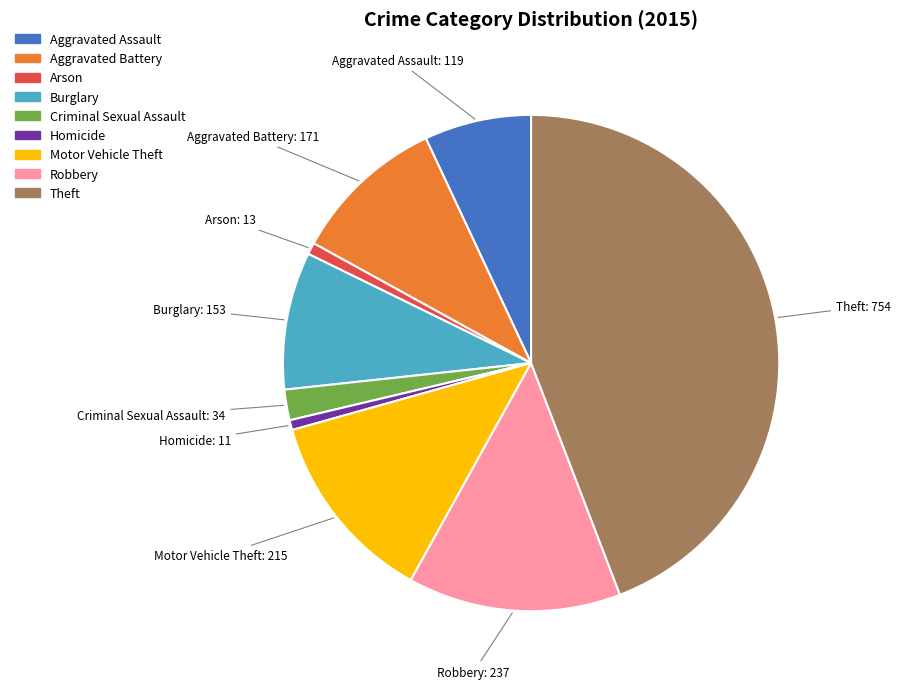

Does Aggravated Battery represent more than half of the total?

No